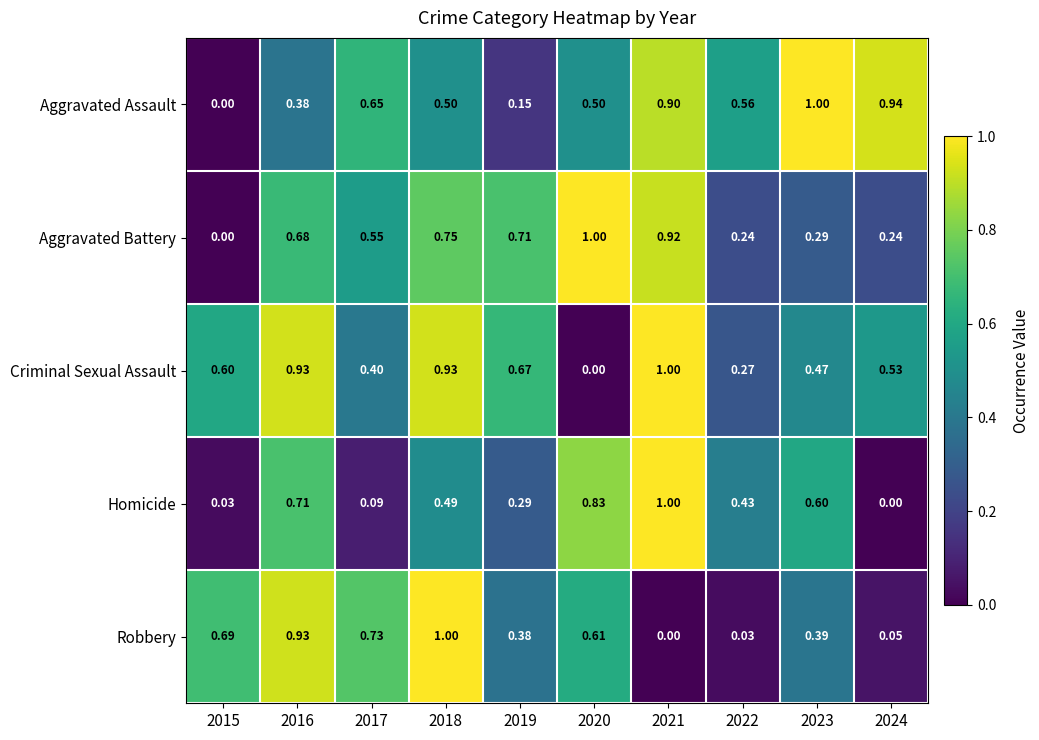

What is the spread (max minus min) of values at 2017?

0.6